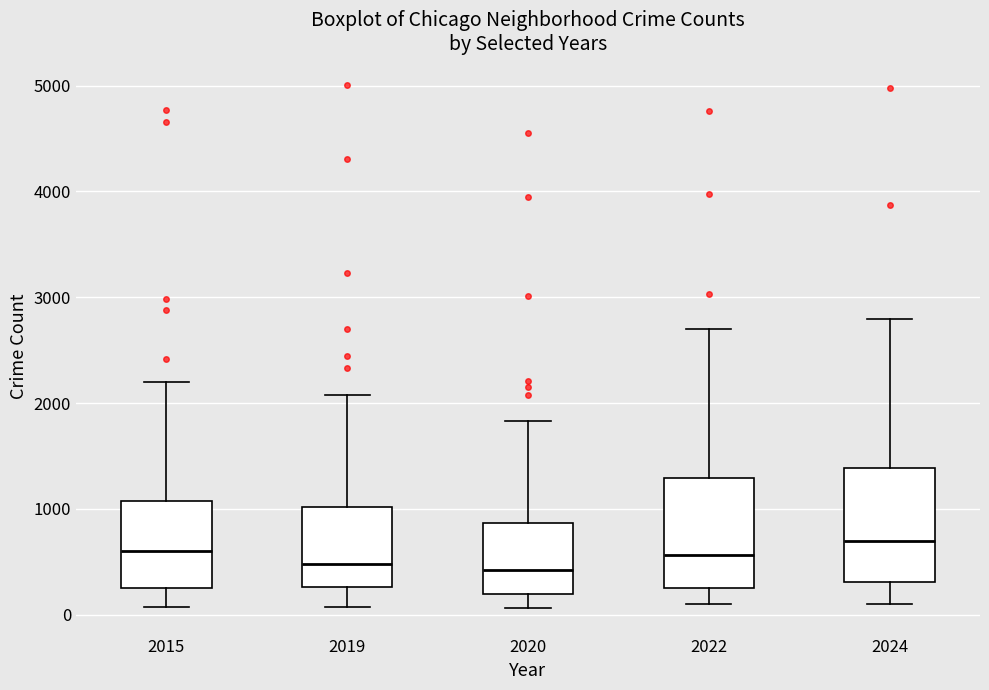

Where is the upper edge of the box at x = 2022 on the y-axis? The values are not printed on the chart, so give them approximately, as read against the axis.

1300